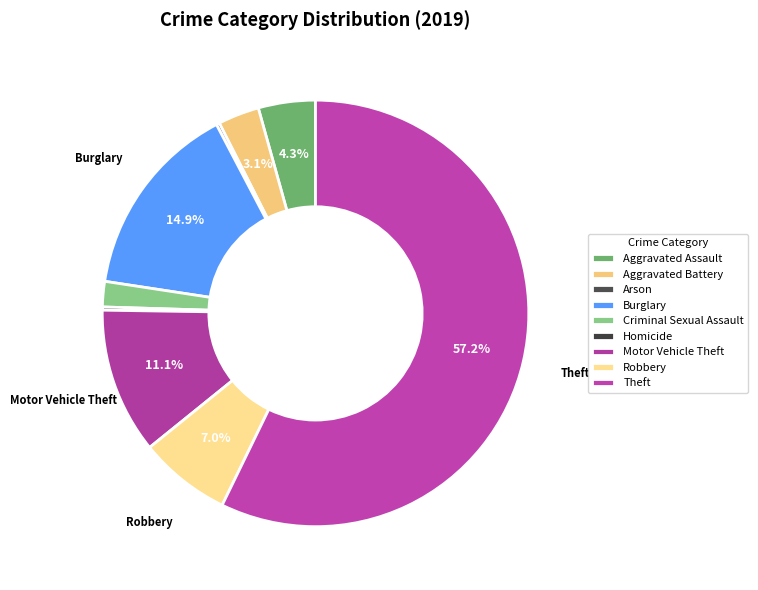

To the nearest percent, what is the difference between the Criminal Sexual Assault and Aggravated Battery slice percentages?

1%